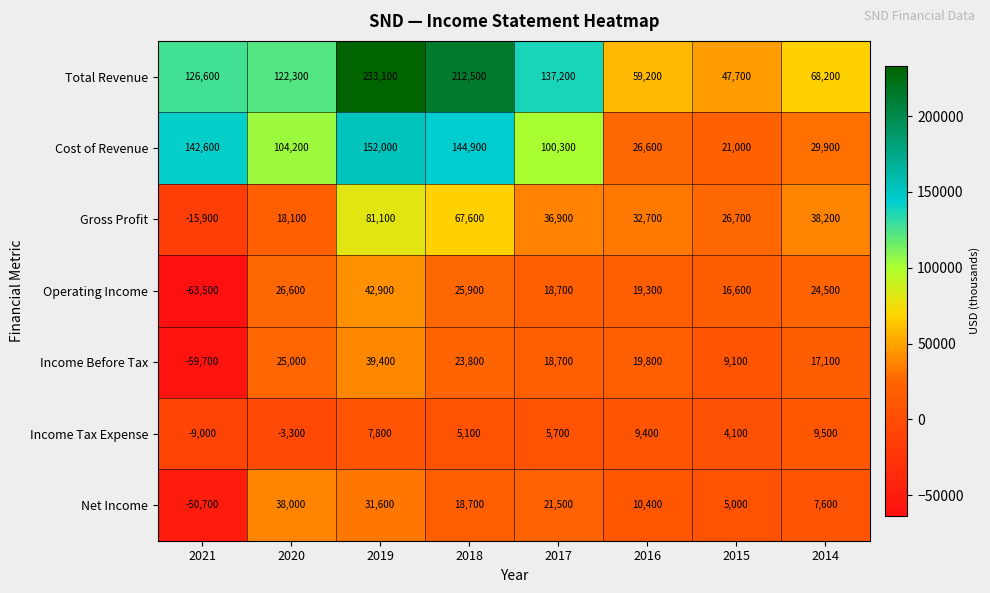

At which label is Net Income closest to -6350?

2015